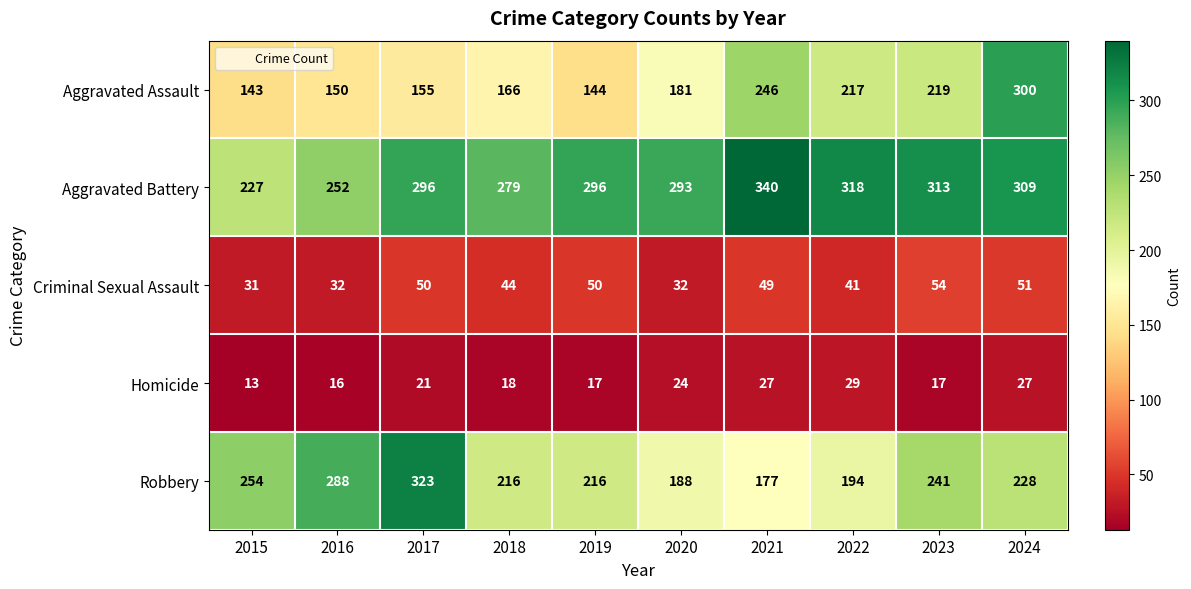

What is the average value of the Criminal Sexual Assault series?

43